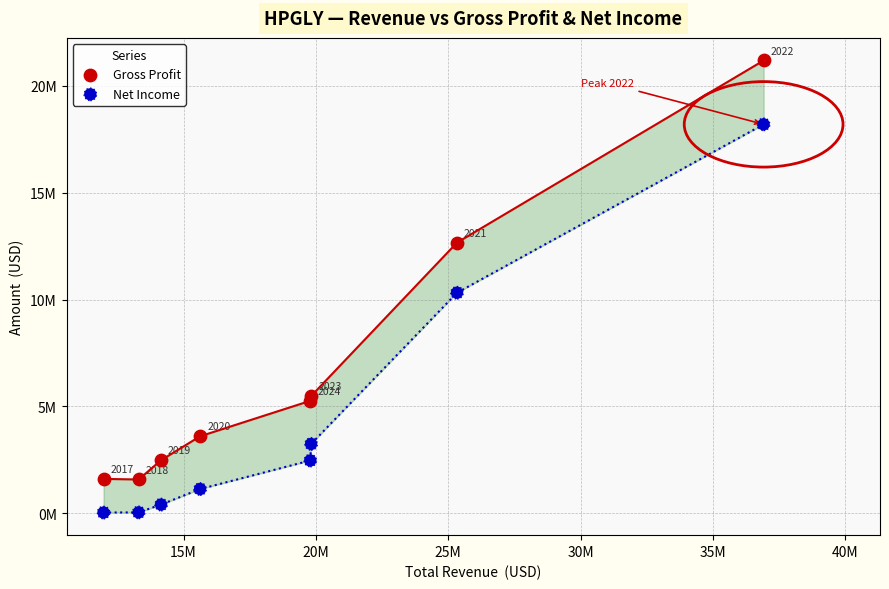

Which series reaches the minimum Y coordinate?

Net Income